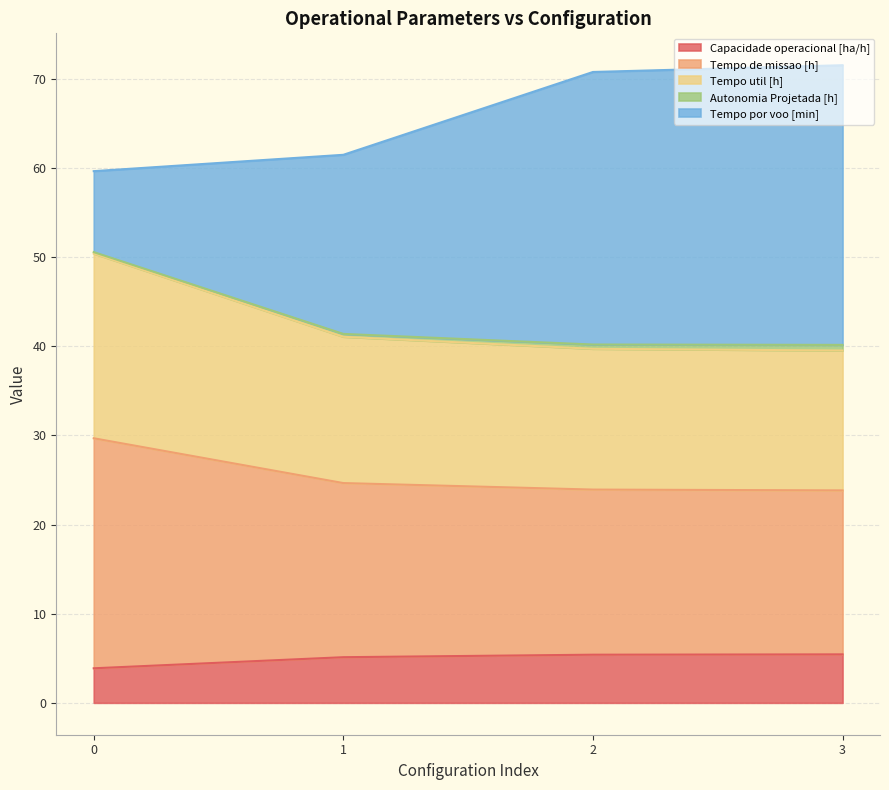

Is it true that Tempo util [h] equals 17.1 at 0?

False